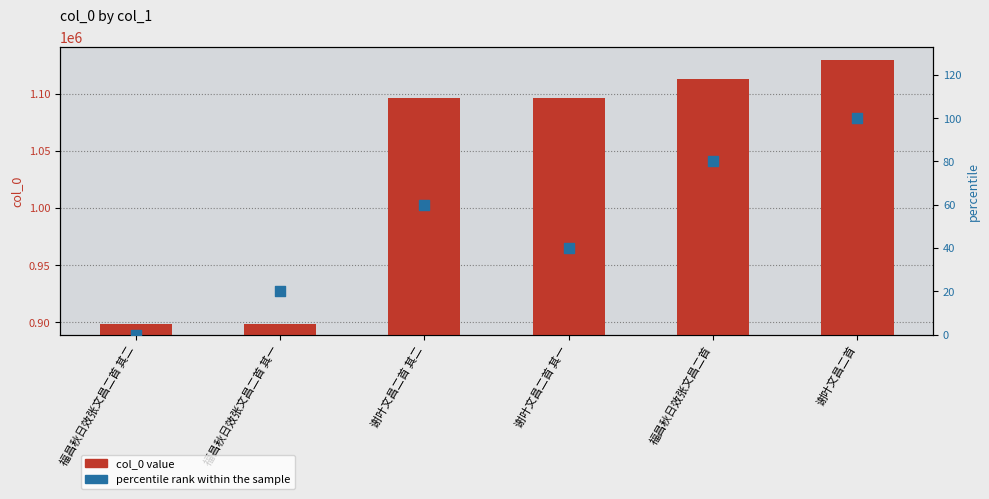

Which series contains the highest Y value?

col_0 value